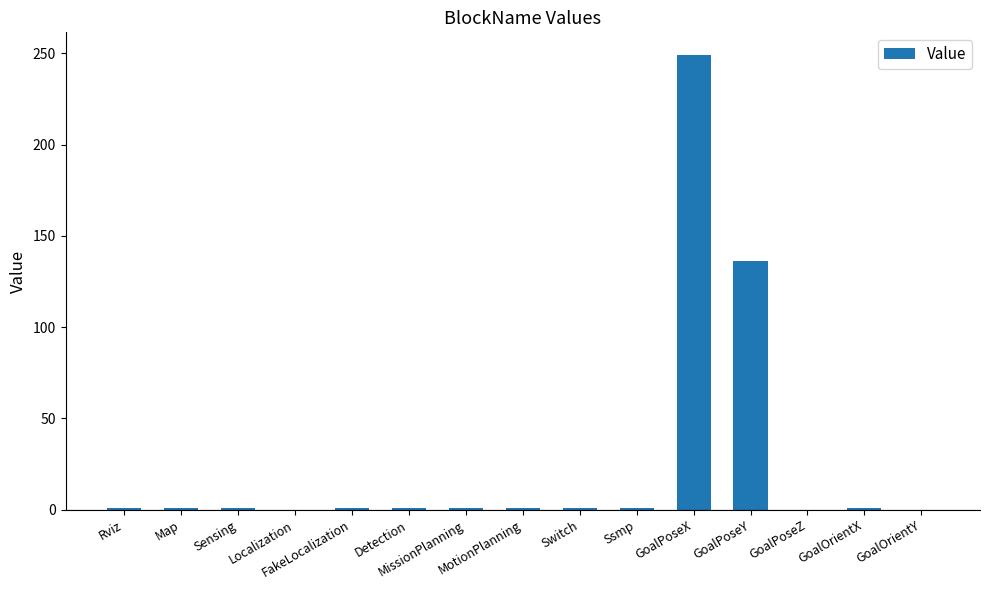

What is the greatest value displayed?

249.0